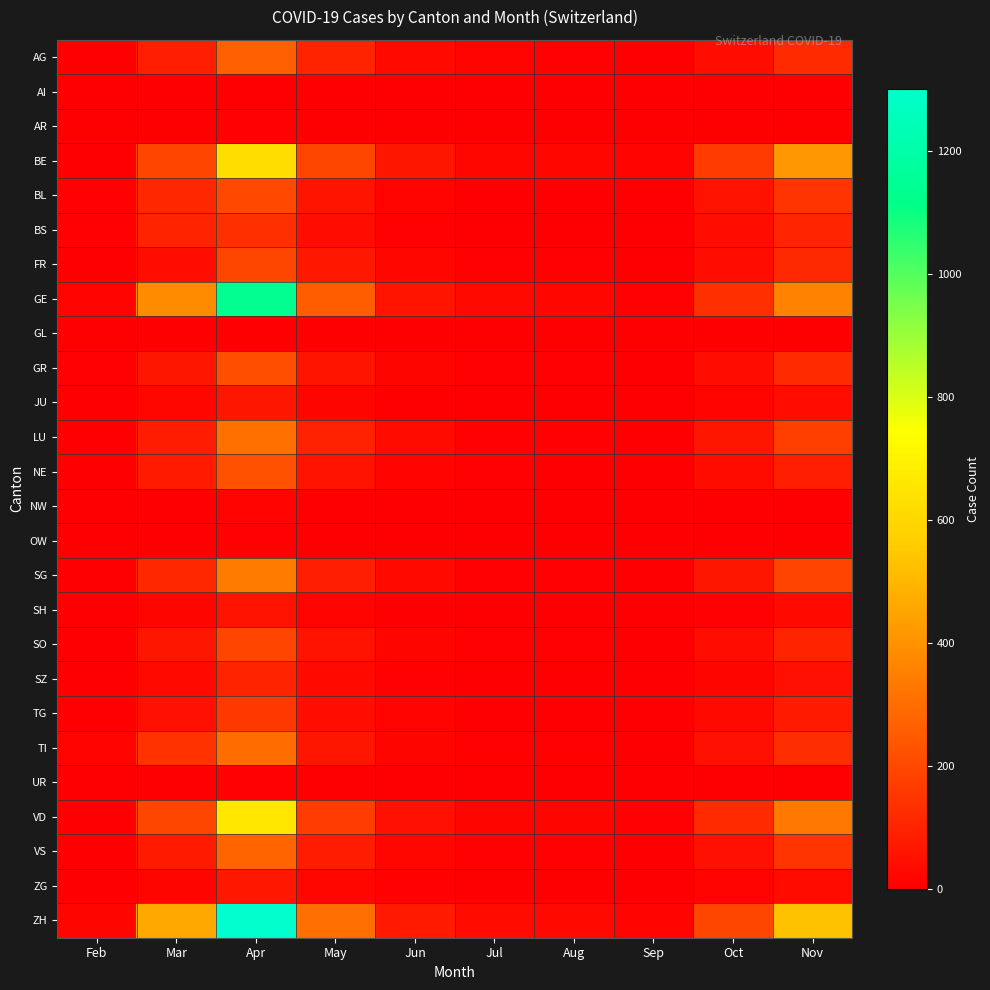

Reading right to left, transcribe all the data shown in this chart.

AG: Nov=121	Oct=42	Sep=4	Aug=9	Jul=15	Jun=28	May=101	Apr=261	Mar=89	Feb=3
AI: Nov=0	Oct=0	Sep=0	Aug=0	Jul=0	Jun=0	May=0	Apr=0	Mar=0	Feb=0
AR: Nov=4	Oct=1	Sep=0	Aug=0	Jul=0	Jun=1	May=2	Apr=8	Mar=2	Feb=0
BE: Nov=412	Oct=167	Sep=11	Aug=22	Jul=24	Jun=65	May=196	Apr=623	Mar=189	Feb=1
BL: Nov=143	Oct=52	Sep=3	Aug=4	Jul=5	Jun=15	May=56	Apr=199	Mar=108	Feb=6
BS: Nov=104	Oct=36	Sep=2	Aug=4	Jul=4	Jun=10	May=37	Apr=134	Mar=98	Feb=7
FR: Nov=112	Oct=38	Sep=3	Aug=7	Jul=7	Jun=22	May=68	Apr=195	Mar=39	Feb=1
GE: Nov=357	Oct=133	Sep=8	Aug=22	Jul=28	Jun=57	May=259	Apr=1133	Mar=383	Feb=14
GL: Nov=2	Oct=1	Sep=0	Aug=0	Jul=0	Jun=0	May=1	Apr=4	Mar=2	Feb=0
GR: Nov=118	Oct=41	Sep=3	Aug=7	Jul=7	Jun=18	May=58	Apr=217	Mar=63	Feb=10
JU: Nov=37	Oct=13	Sep=1	Aug=2	Jul=2	Jun=5	May=17	Apr=66	Mar=23	Feb=4
LU: Nov=175	Oct=61	Sep=4	Aug=10	Jul=10	Jun=31	May=96	Apr=308	Mar=77	Feb=1
NE: Nov=88	Oct=31	Sep=2	Aug=5	Jul=6	Jun=15	May=54	Apr=220	Mar=72	Feb=2
NW: Nov=5	Oct=2	Sep=0	Aug=0	Jul=0	Jun=1	May=3	Apr=13	Mar=4	Feb=0
OW: Nov=4	Oct=1	Sep=0	Aug=0	Jul=0	Jun=1	May=2	Apr=9	Mar=3	Feb=0
SG: Nov=183	Oct=65	Sep=4	Aug=9	Jul=9	Jun=27	May=90	Apr=338	Mar=107	Feb=2
SH: Nov=26	Oct=9	Sep=1	Aug=1	Jul=1	Jun=4	May=13	Apr=52	Mar=17	Feb=0
SO: Nov=101	Oct=36	Sep=2	Aug=6	Jul=6	Jun=17	May=55	Apr=192	Mar=63	Feb=2
SZ: Nov=49	Oct=17	Sep=1	Aug=3	Jul=3	Jun=9	May=29	Apr=99	Mar=28	Feb=1
TG: Nov=74	Oct=26	Sep=2	Aug=5	Jul=5	Jun=13	May=44	Apr=156	Mar=48	Feb=1
TI: Nov=131	Oct=48	Sep=3	Aug=7	Jul=8	Jun=17	May=62	Apr=295	Mar=138	Feb=11
UR: Nov=3	Oct=1	Sep=0	Aug=0	Jul=0	Jun=1	May=2	Apr=8	Mar=3	Feb=0
VD: Nov=331	Oct=118	Sep=7	Aug=17	Jul=19	Jun=50	May=168	Apr=657	Mar=197	Feb=4
VS: Nov=144	Oct=50	Sep=3	Aug=8	Jul=9	Jun=24	May=78	Apr=279	Mar=73	Feb=4
ZG: Nov=32	Oct=11	Sep=1	Aug=2	Jul=2	Jun=7	May=22	Apr=71	Mar=18	Feb=0
ZH: Nov=533	Oct=198	Sep=12	Aug=30	Jul=35	Jun=76	May=302	Apr=1301	Mar=461	Feb=19